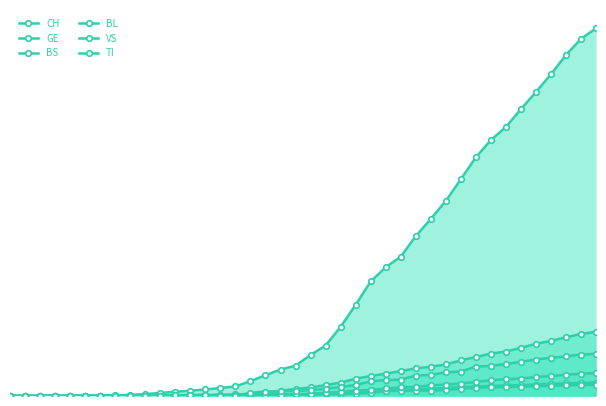

Which has a higher value, 27 or 32?

32